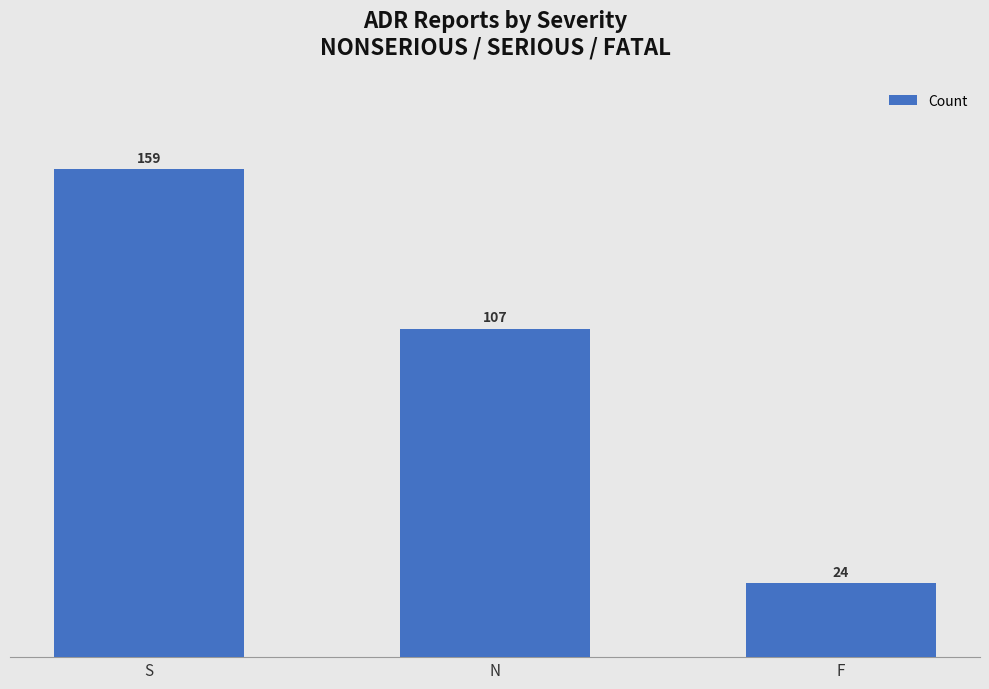

What is the approximate value at S?

159